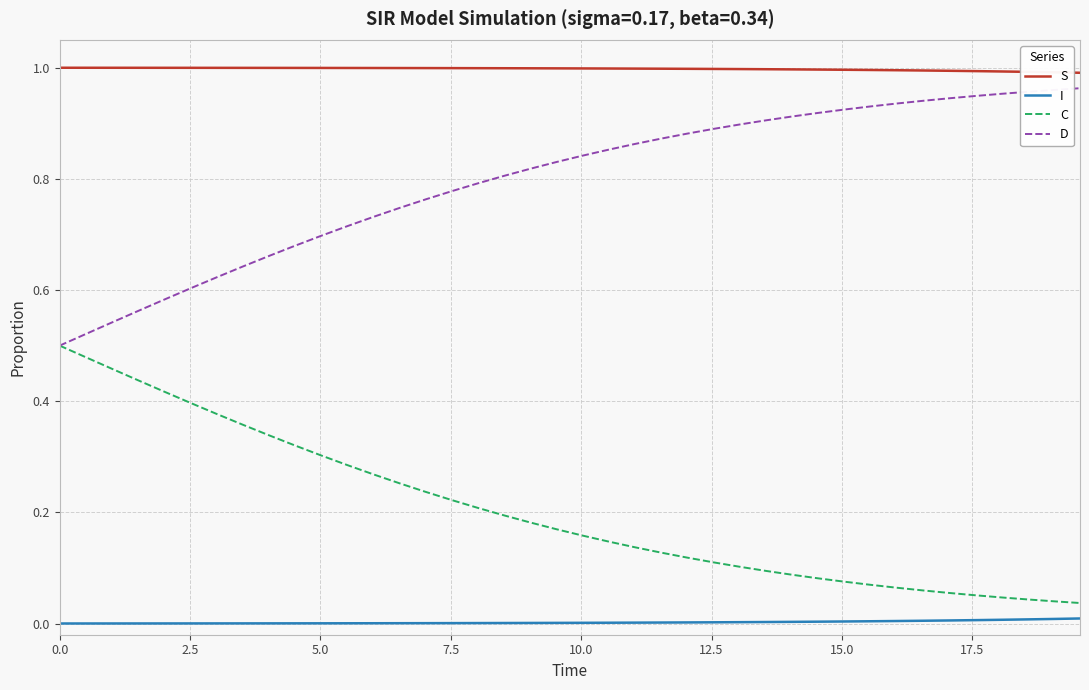

List the series in order of their overall mean, lowest first.

I, C, D, S